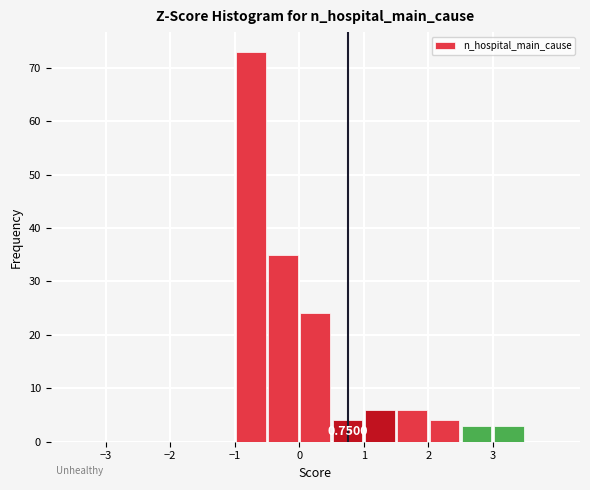

Over which range of the x-axis is the bar tallest?

-1.0 to -0.5